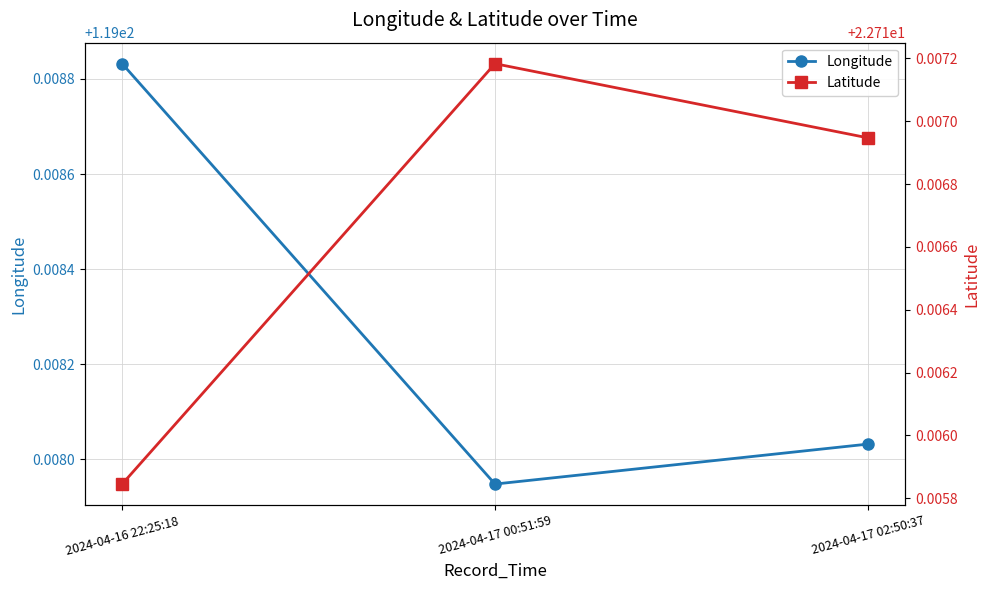

Which series has the largest total across all categories?

Longitude